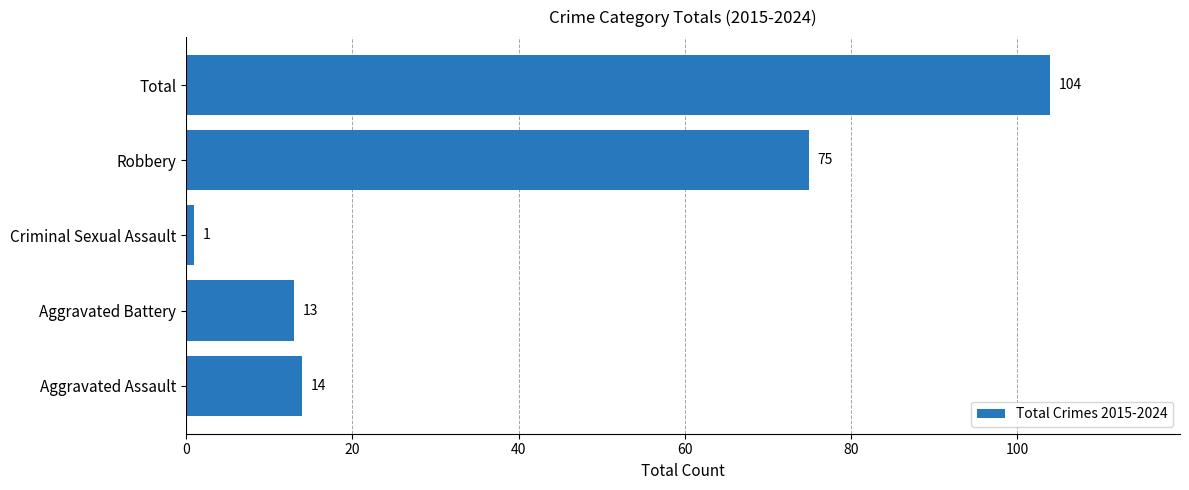

What is the ratio of the value at Aggravated Assault to the value at Criminal Sexual Assault?

14.0